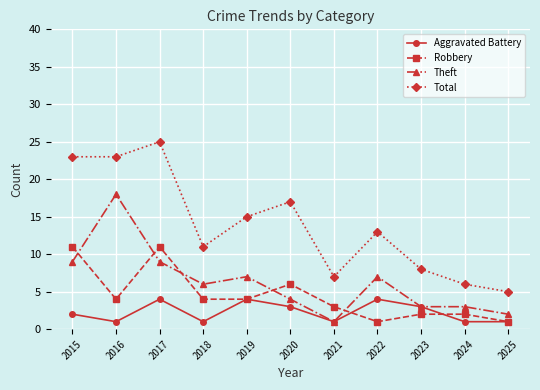

Count the number of data series in this chart.

4